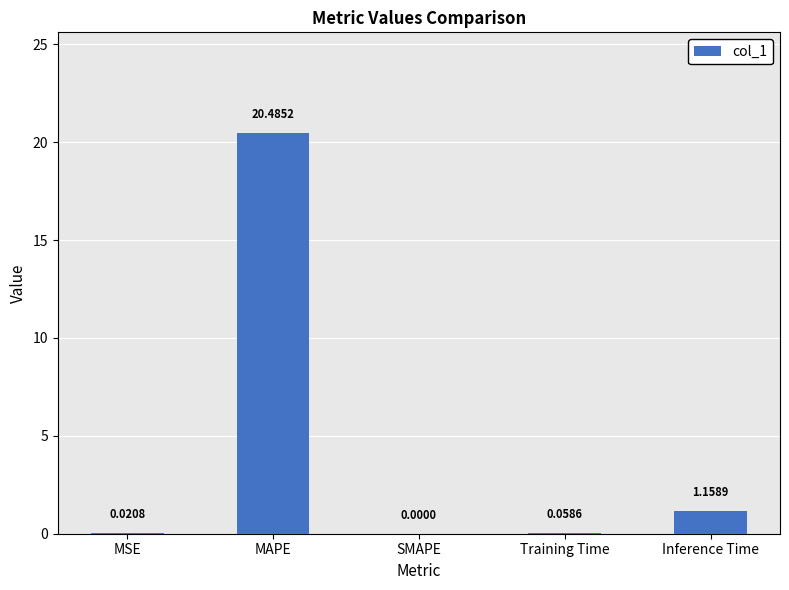

At which category does the chart reach its peak across all series?

MAPE